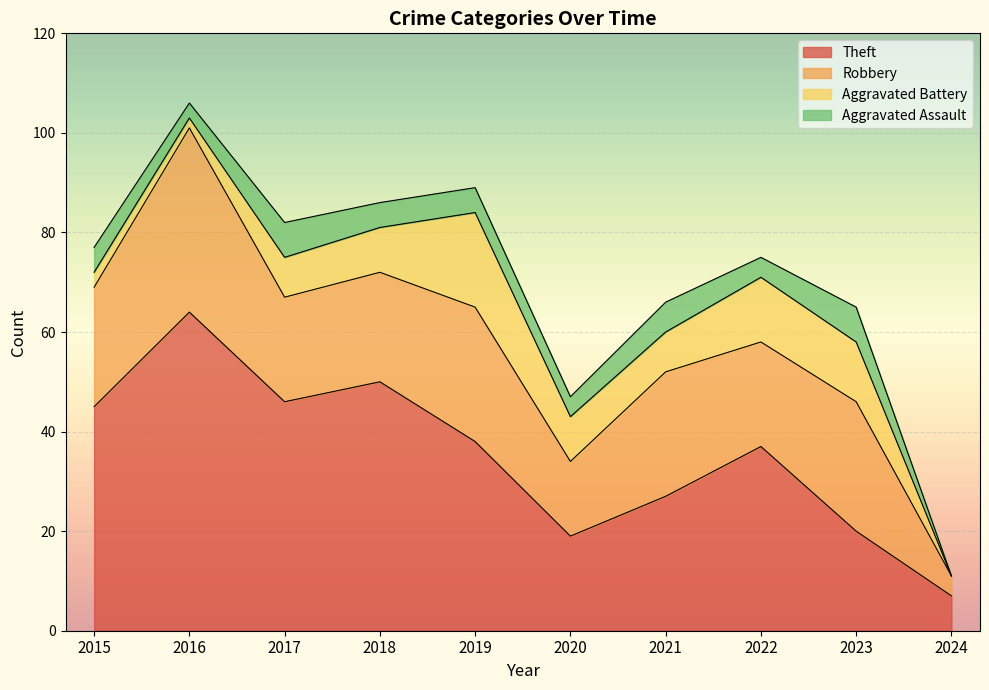

Between 2021 and 2018, which is larger?

2018